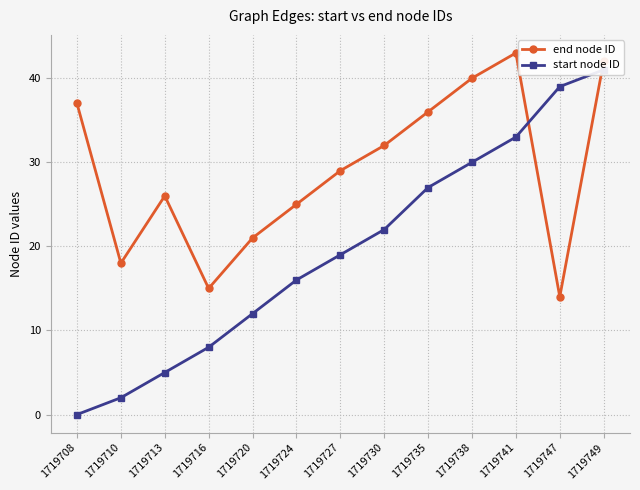

True or false: end node ID has a value of 21 at 1719720.

True